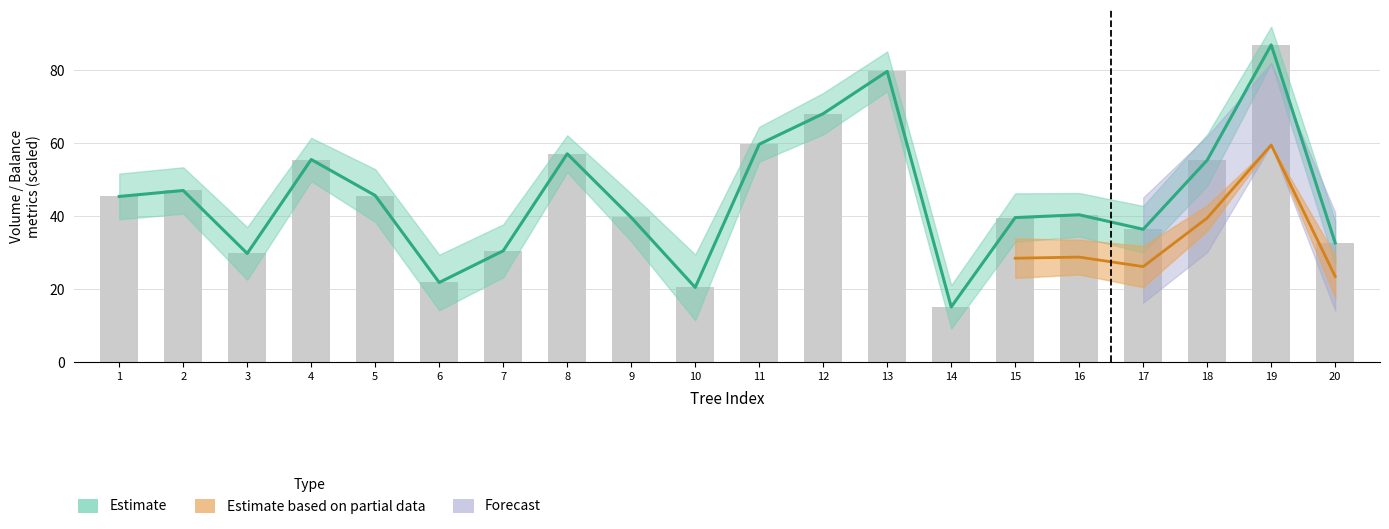

Reading left to right, what are all the values shown in this chart?

v: 1=45.4	2=47.0	3=29.8	4=55.5	5=45.6	6=21.9	7=30.5	8=57.1	9=39.7	10=20.5	11=59.7	12=68.0	13=79.6	14=15.2	15=39.6	16=40.4	17=36.4	18=55.3	19=86.9	20=32.7
wsw: 1=45.4	2=47.0	3=29.8	4=55.5	5=45.6	6=21.9	7=30.5	8=57.1	9=39.7	10=20.5	11=59.7	12=68.0	13=79.6	14=15.2	15=39.6	16=40.4	17=36.4	18=55.3	19=86.9	20=32.7